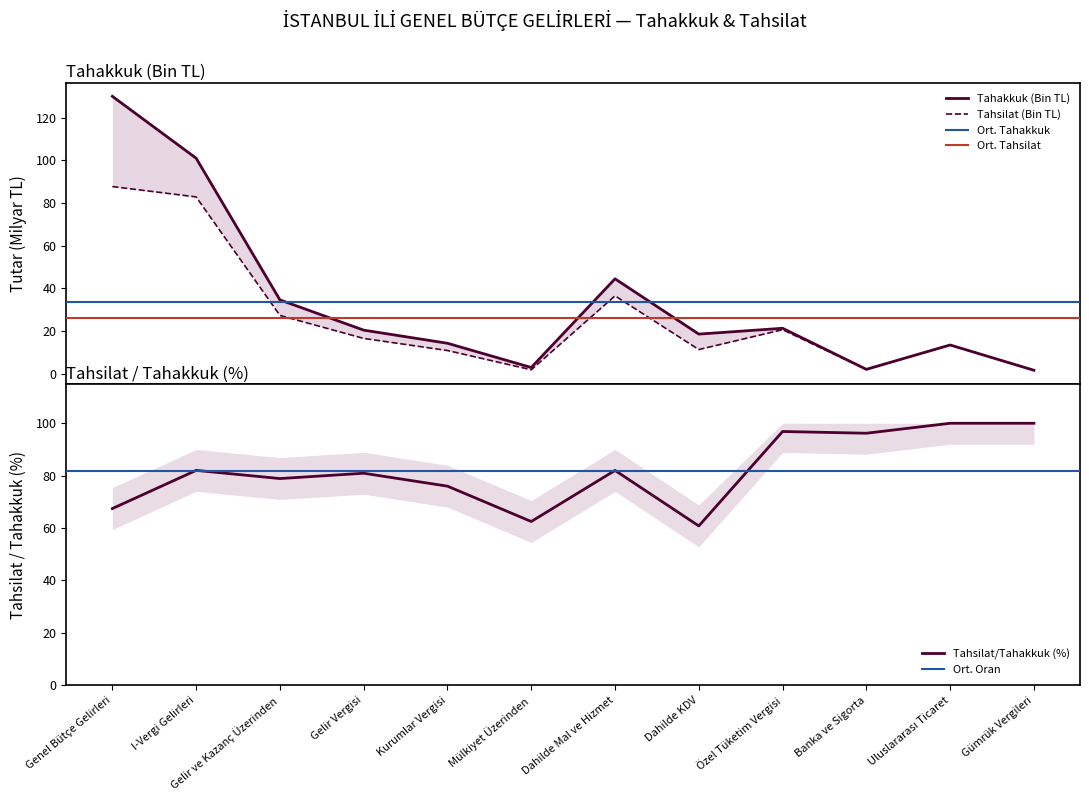

What is the difference between the second highest and minimum values in the Tahakkuk (Bin TL) series?

99.5